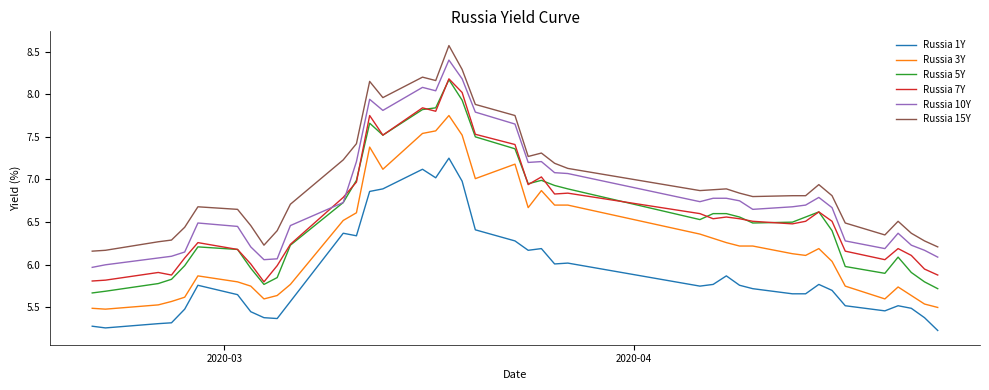

True or false: Russia 10Y has more than 1 interior local peaks.

True